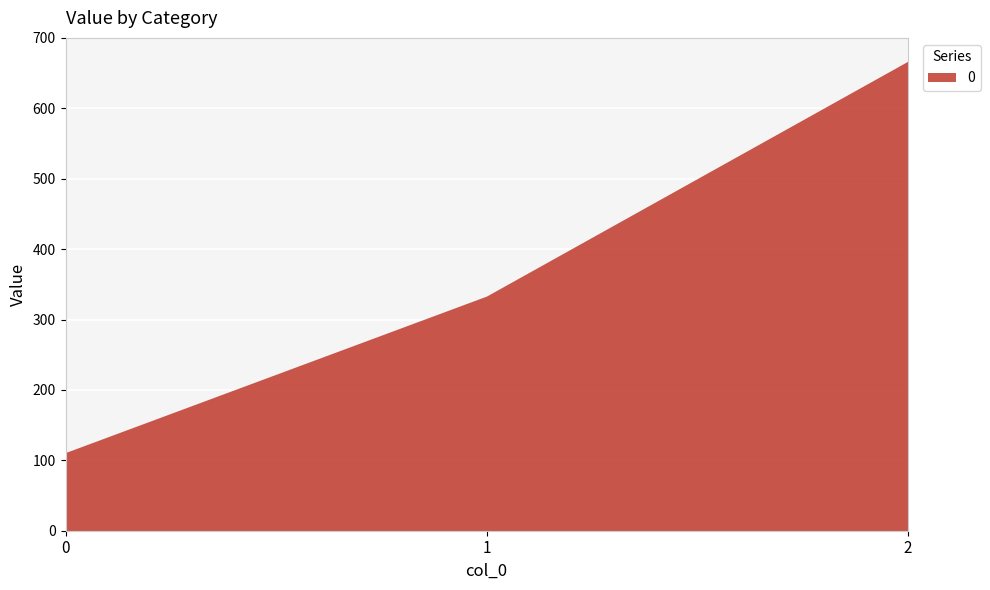

Count the number of categories in the chart.

3